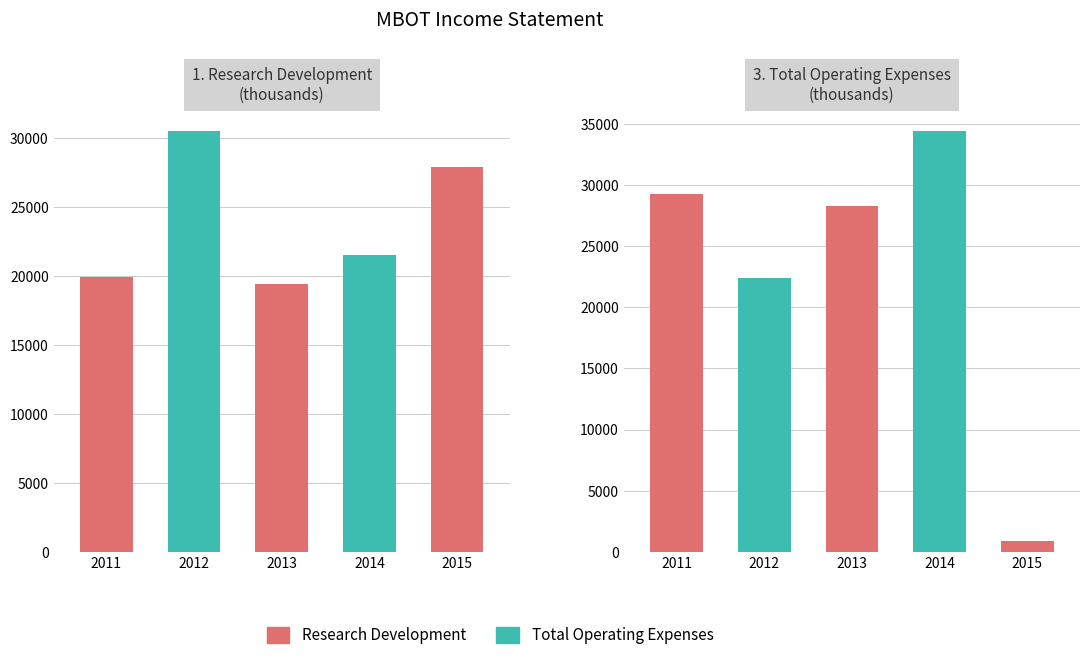

Reading left to right, what are all the values shown in this chart?

Research Development: 19900	30500	19400	21500	27900
Total Operating Expenses: 29300	22400	28300	34400	900